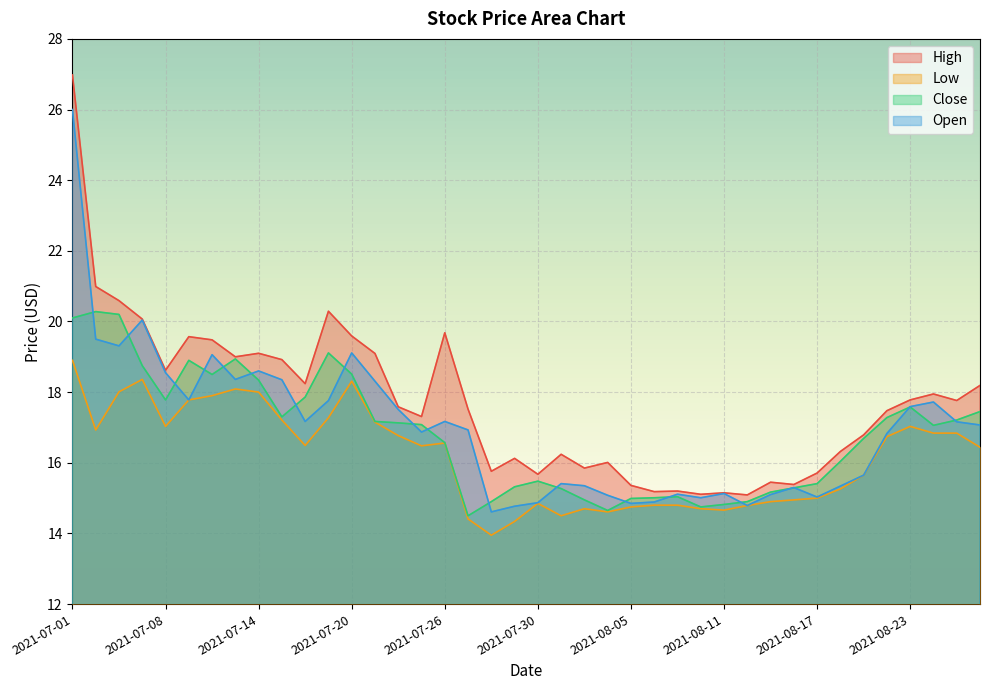

Where is High nearest to the value 21?

2021-07-02